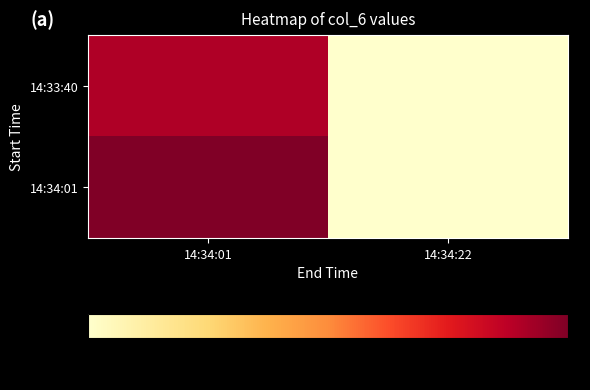

At which category does the chart reach its peak across all series?

14:34:01